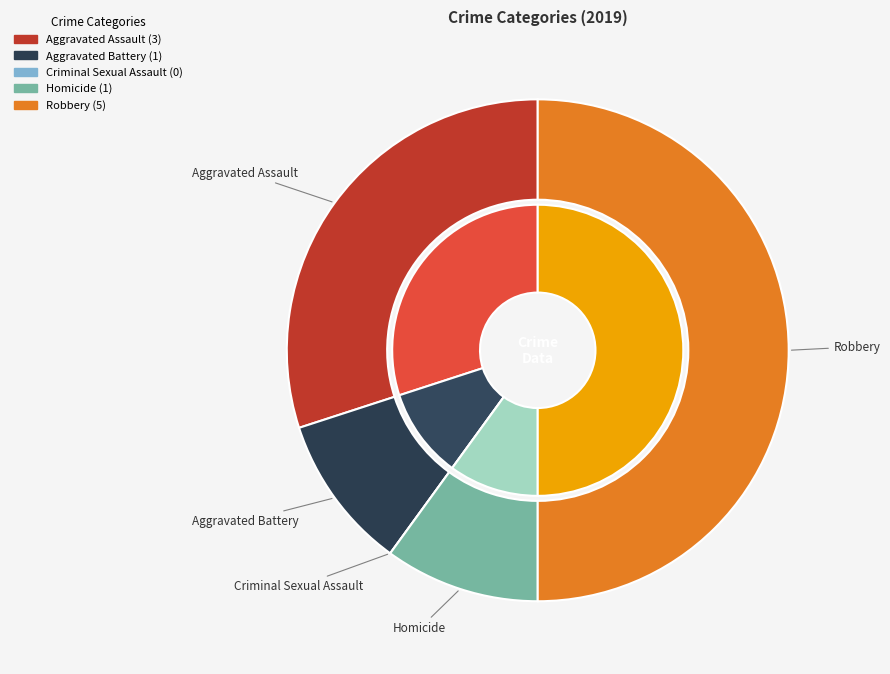

Combined, do Homicide and Aggravated Battery account for over 50%?

No